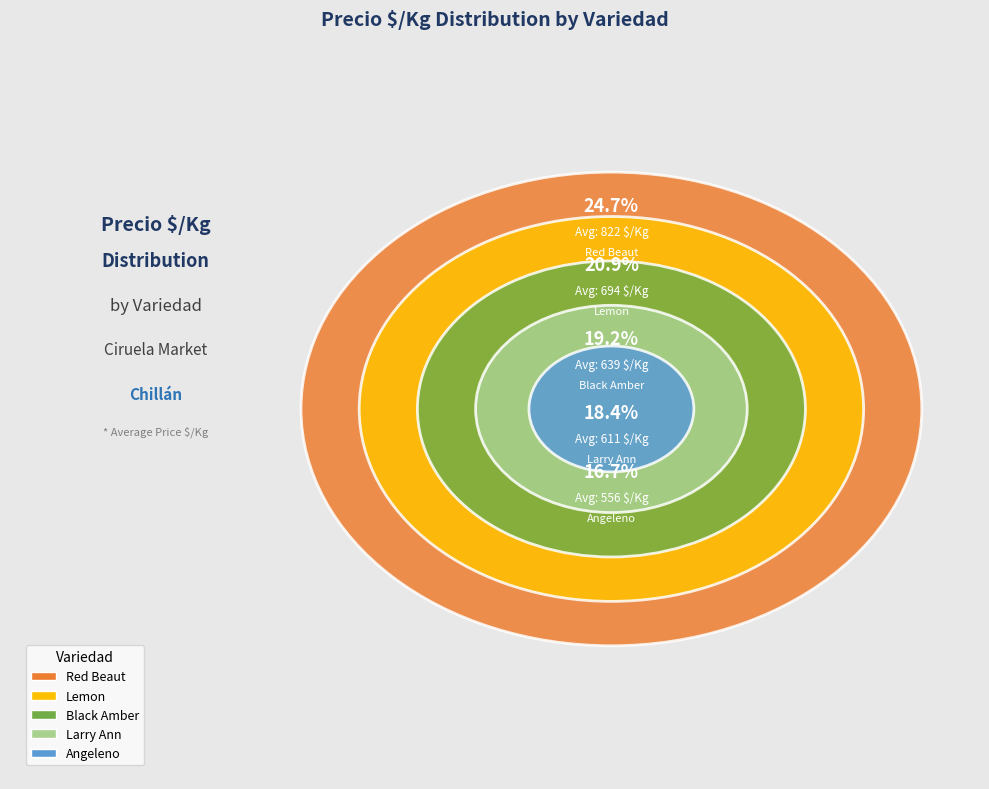

How many segments does this pie chart have?

5